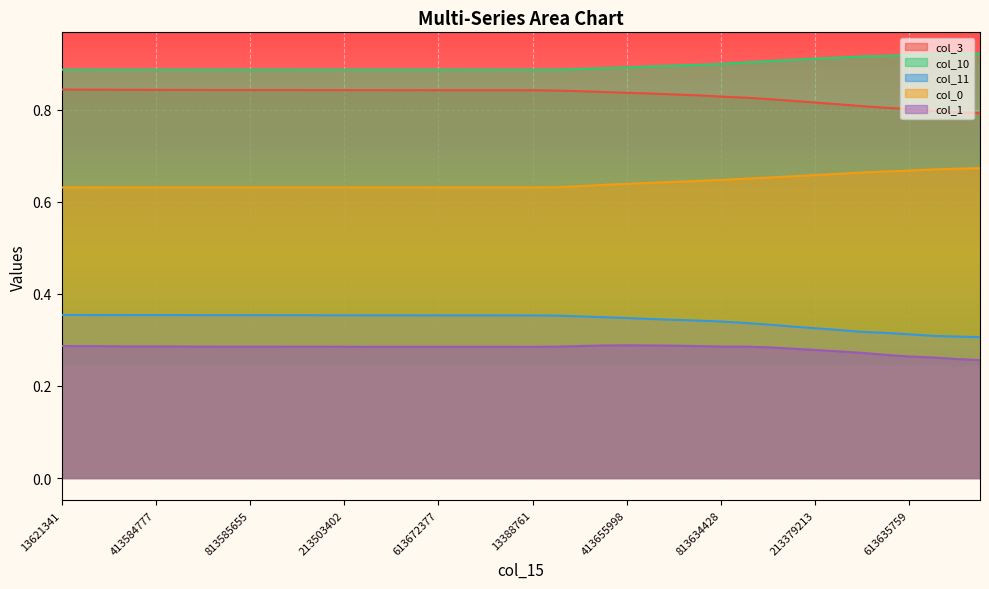

Reading left to right, list all the values displayed in this chart.

col_3: 0.8	0.8	0.8	0.8	0.8	0.8	0.8	0.8	0.8	0.8	0.8	0.8	0.8	0.8	0.8	0.8	0.8	0.8	0.8	0.8	0.8	0.8	0.8	0.8	0.8	0.8	0.8	0.8	0.8	0.8	0.8	0.8	0.8	0.8	0.8	0.8	0.8	0.8	0.8	0.8
col_10: 0.9	0.9	0.9	0.9	0.9	0.9	0.9	0.9	0.9	0.9	0.9	0.9	0.9	0.9	0.9	0.9	0.9	0.9	0.9	0.9	0.9	0.9	0.9	0.9	0.9	0.9	0.9	0.9	0.9	0.9	0.9	0.9	0.9	0.9	0.9	0.9	0.9	0.9	0.9	0.9
col_11: 0.4	0.4	0.4	0.4	0.4	0.4	0.4	0.4	0.4	0.4	0.4	0.4	0.4	0.4	0.4	0.4	0.4	0.4	0.4	0.4	0.4	0.4	0.4	0.3	0.3	0.3	0.3	0.3	0.3	0.3	0.3	0.3	0.3	0.3	0.3	0.3	0.3	0.3	0.3	0.3
col_0: 0.6	0.6	0.6	0.6	0.6	0.6	0.6	0.6	0.6	0.6	0.6	0.6	0.6	0.6	0.6	0.6	0.6	0.6	0.6	0.6	0.6	0.6	0.6	0.6	0.6	0.6	0.6	0.6	0.6	0.7	0.7	0.7	0.7	0.7	0.7	0.7	0.7	0.7	0.7	0.7
col_1: 0.3	0.3	0.3	0.3	0.3	0.3	0.3	0.3	0.3	0.3	0.3	0.3	0.3	0.3	0.3	0.3	0.3	0.3	0.3	0.3	0.3	0.3	0.3	0.3	0.3	0.3	0.3	0.3	0.3	0.3	0.3	0.3	0.3	0.3	0.3	0.3	0.3	0.3	0.3	0.3